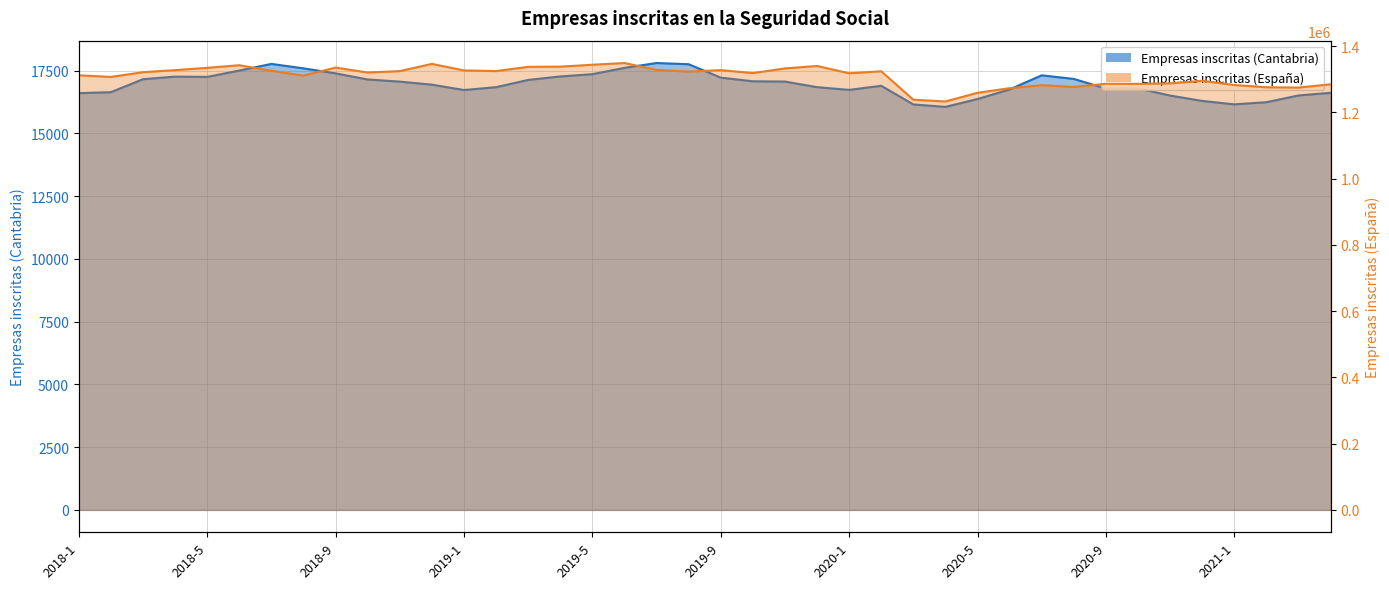

What position from the left is 2018-6?

6